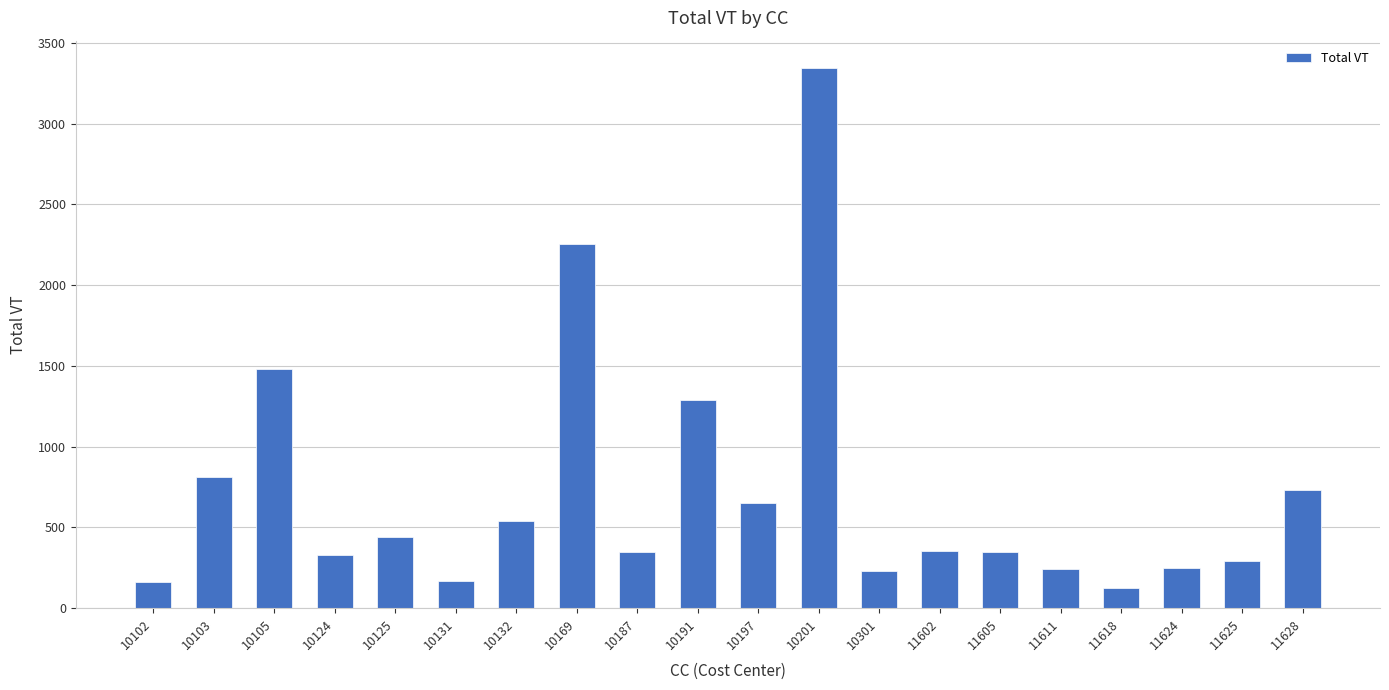

How many values are below 354?

10